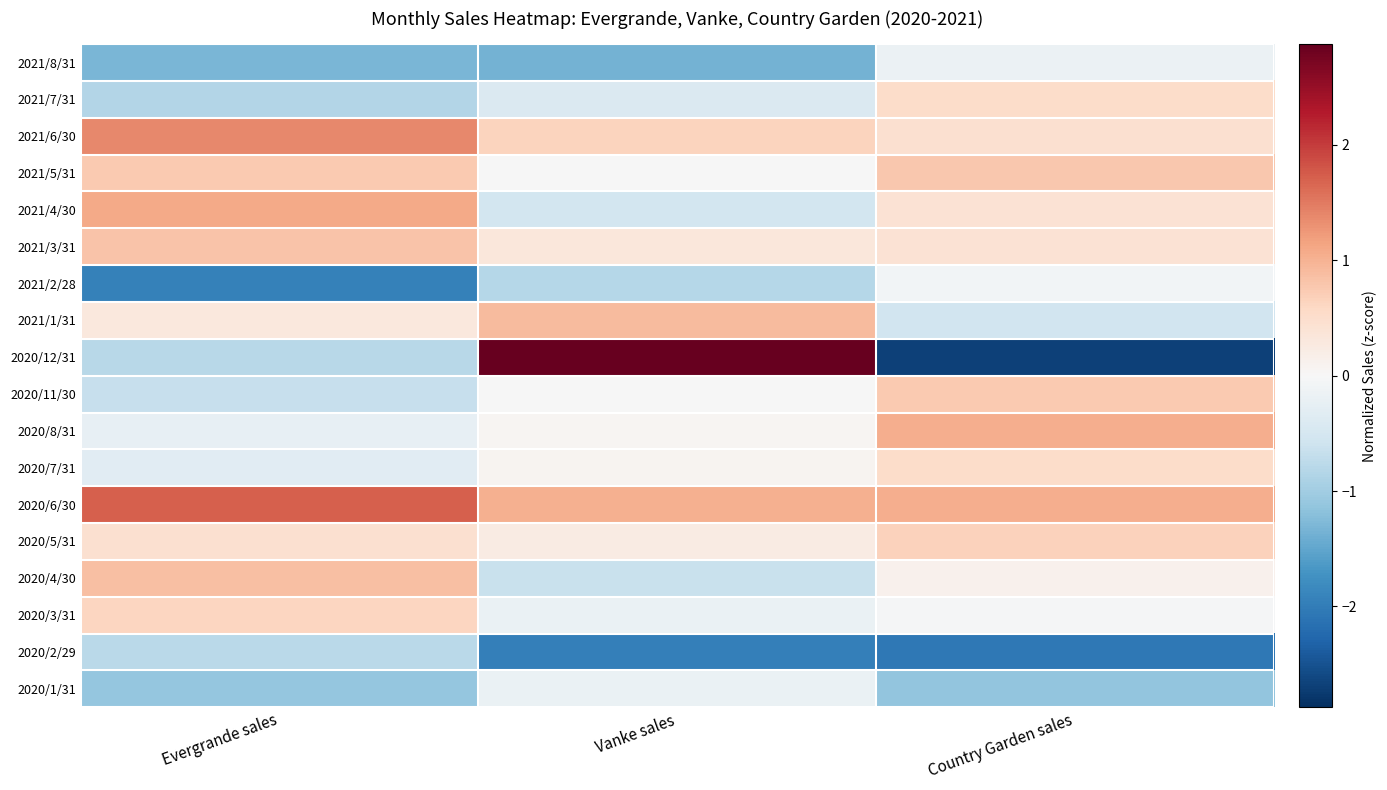

Reading left to right, list all the values displayed in this chart.

2021/8/31: Evergrande sales=-1.3	Vanke sales=-1.4	Country Garden sales=-0.2
2021/7/31: Evergrande sales=-0.9	Vanke sales=-0.4	Country Garden sales=0.5
2021/6/30: Evergrande sales=1.4	Vanke sales=0.6	Country Garden sales=0.5
2021/5/31: Evergrande sales=0.8	Vanke sales=-0.0	Country Garden sales=0.8
2021/4/30: Evergrande sales=1.1	Vanke sales=-0.5	Country Garden sales=0.4
2021/3/31: Evergrande sales=0.8	Vanke sales=0.3	Country Garden sales=0.4
2021/2/28: Evergrande sales=-1.9	Vanke sales=-0.8	Country Garden sales=-0.1
2021/1/31: Evergrande sales=0.3	Vanke sales=0.9	Country Garden sales=-0.6
2020/12/31: Evergrande sales=-0.8	Vanke sales=2.9	Country Garden sales=-2.7
2020/11/30: Evergrande sales=-0.7	Vanke sales=-0.0	Country Garden sales=0.7
2020/8/31: Evergrande sales=-0.2	Vanke sales=0.1	Country Garden sales=1.0
2020/7/31: Evergrande sales=-0.3	Vanke sales=0.1	Country Garden sales=0.5
2020/6/30: Evergrande sales=1.7	Vanke sales=1.0	Country Garden sales=1.0
2020/5/31: Evergrande sales=0.5	Vanke sales=0.2	Country Garden sales=0.7
2020/4/30: Evergrande sales=0.9	Vanke sales=-0.6	Country Garden sales=0.1
2020/3/31: Evergrande sales=0.6	Vanke sales=-0.2	Country Garden sales=-0.0
2020/2/29: Evergrande sales=-0.8	Vanke sales=-2.0	Country Garden sales=-2.1
2020/1/31: Evergrande sales=-1.1	Vanke sales=-0.2	Country Garden sales=-1.1